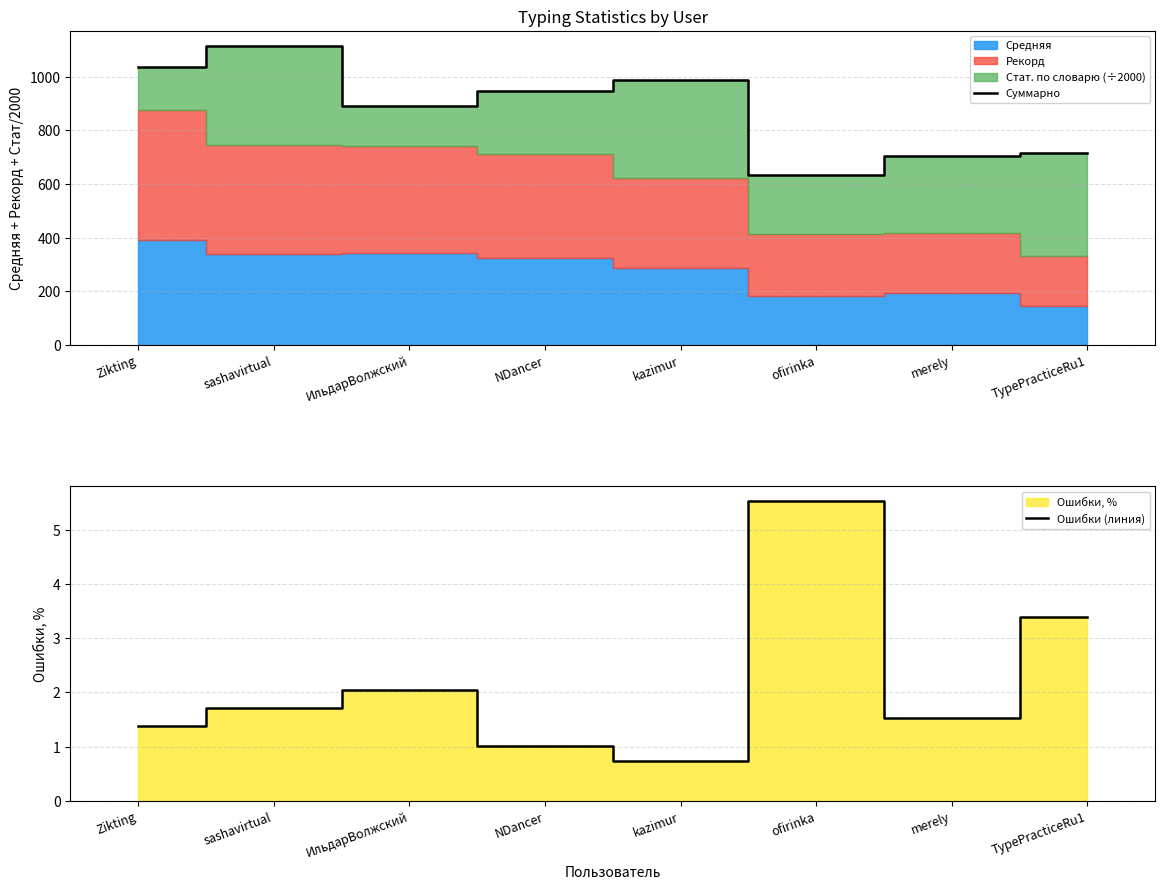

How many interior local peaks does the Суммарно series have?

2